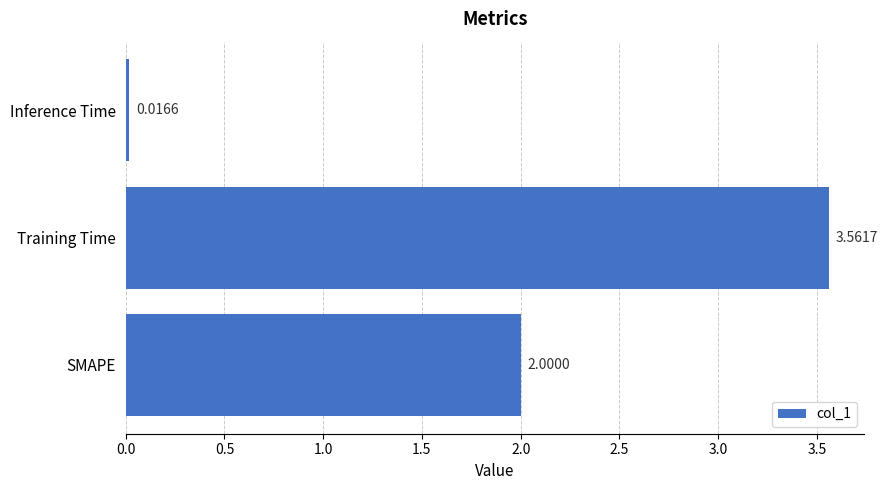

How many distinct data groups are displayed?

1